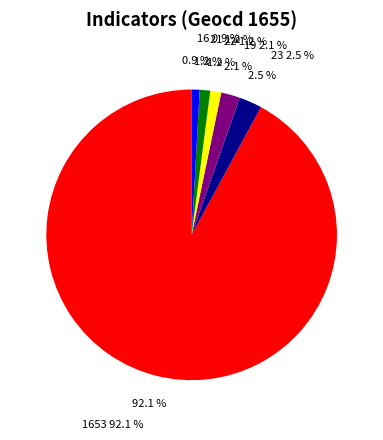

The 19 slice represents 1% of the pie. True or false?

True